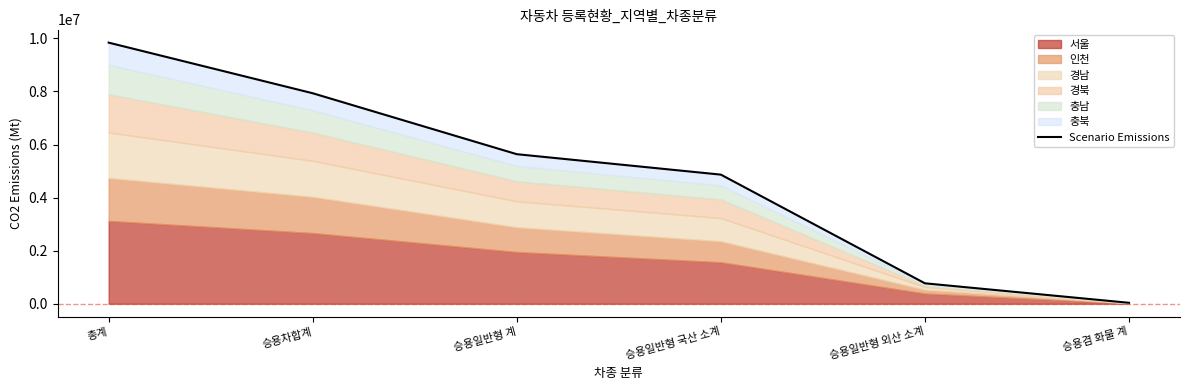

What is the label of the 2nd point from the left?

승용차합계